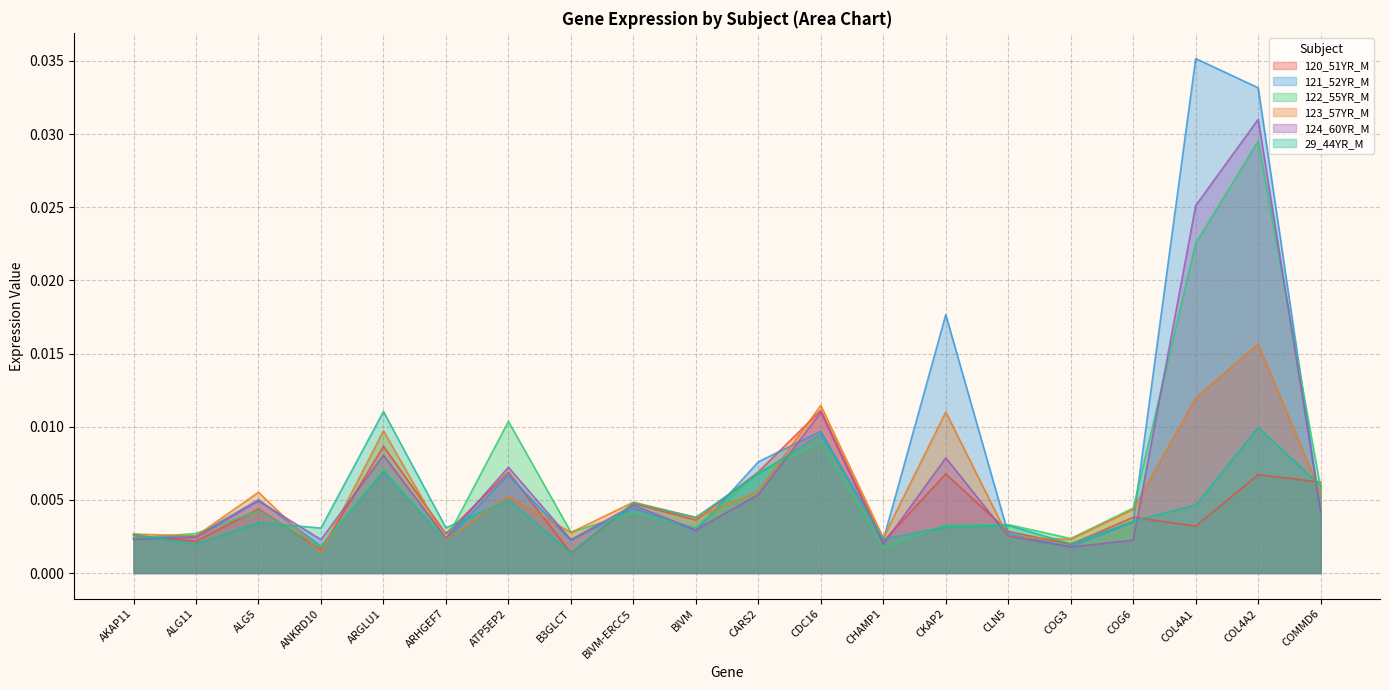

How many interior local valleys does the 123_57YR_M series have?

7